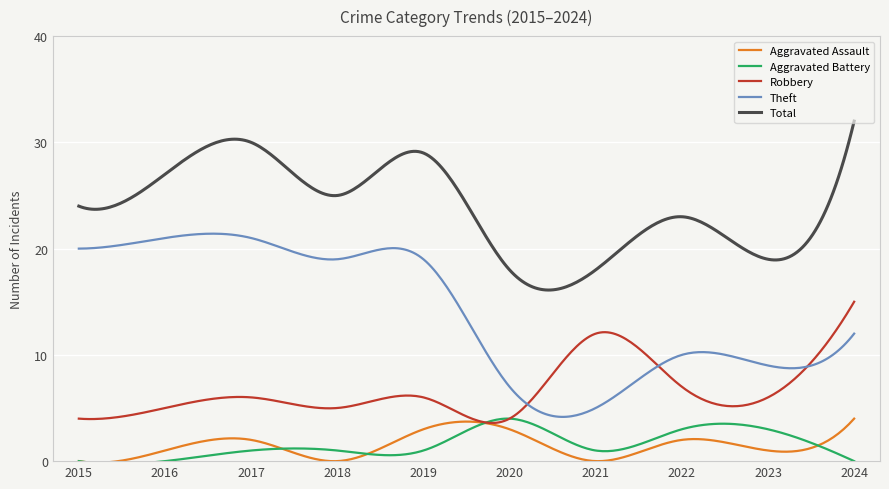

True or false: Robbery and Total cross at least once.

False